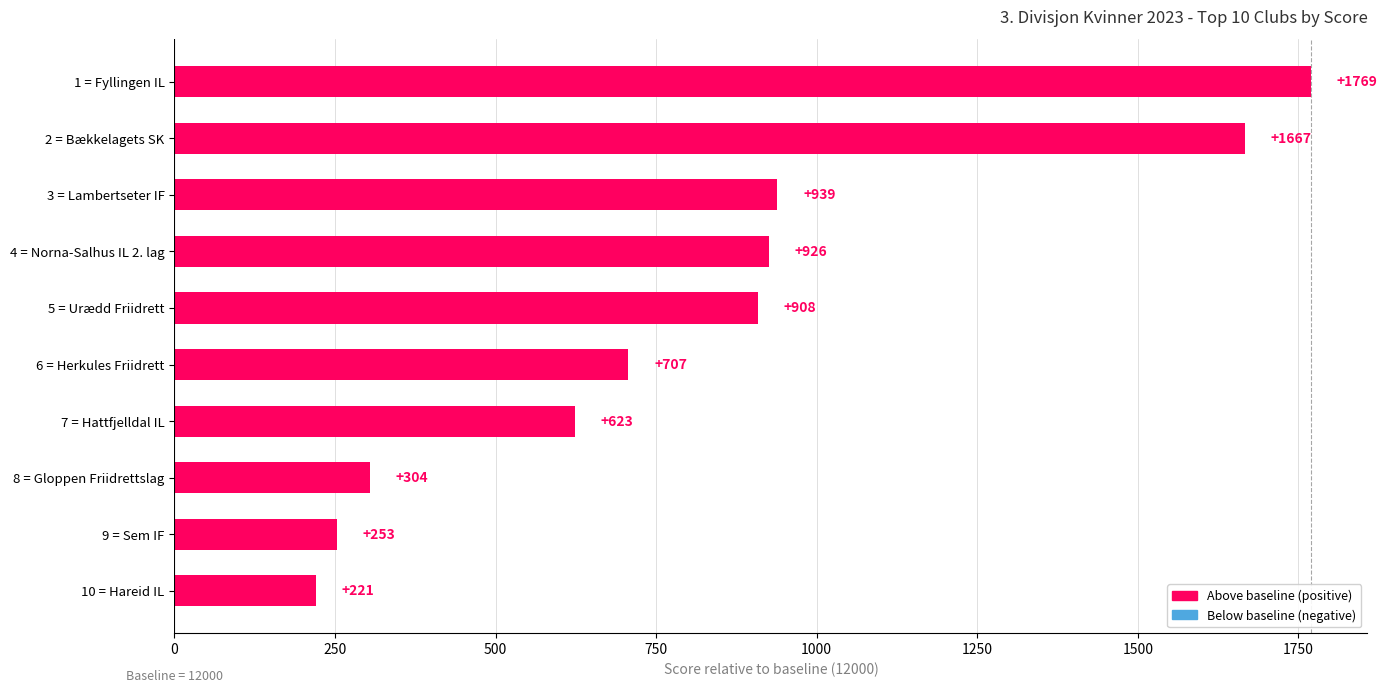

How many data points are less than 908?

5